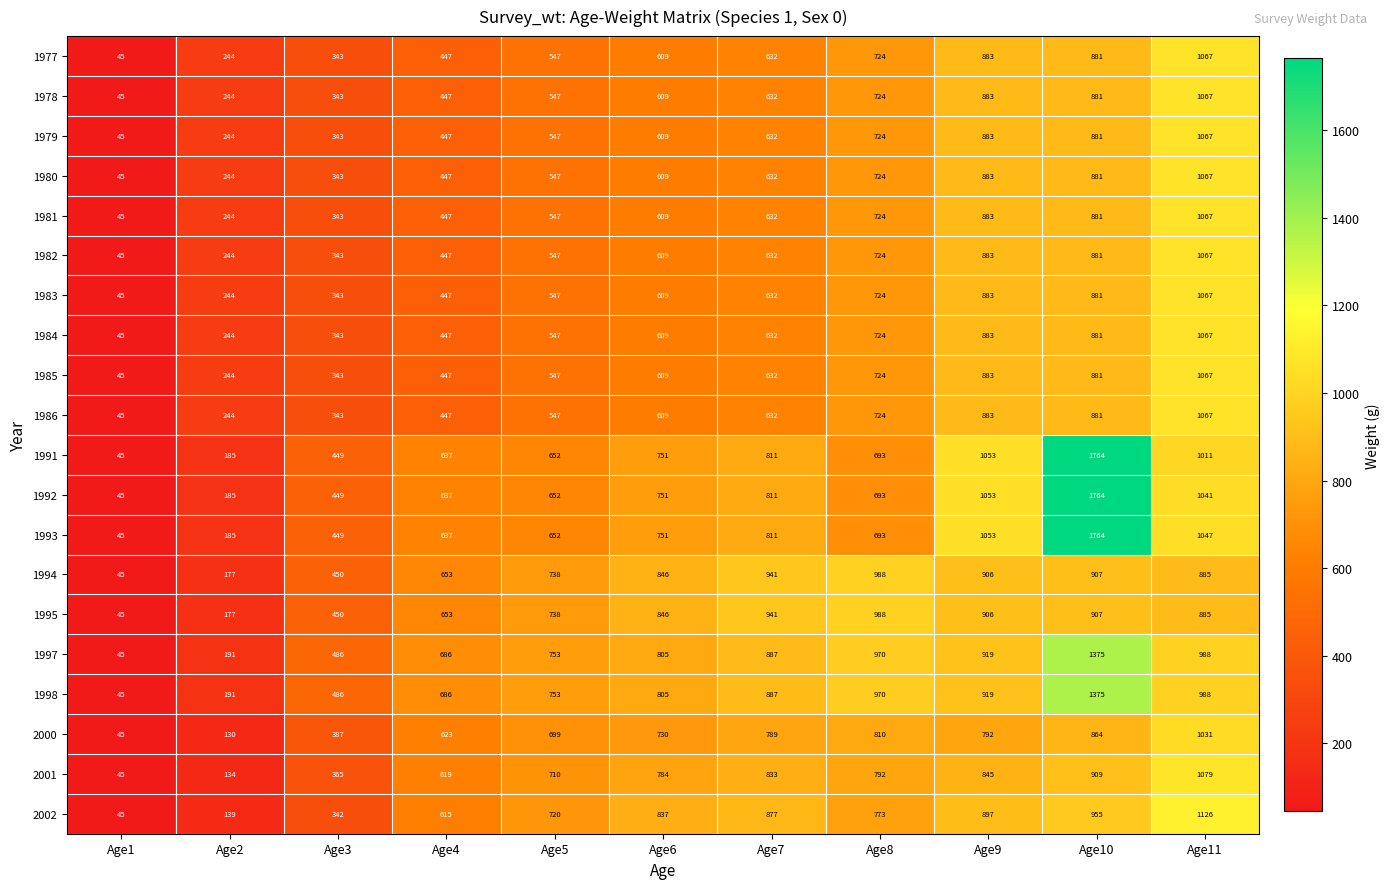

What is the difference between the highest and lowest values at Age3?

144